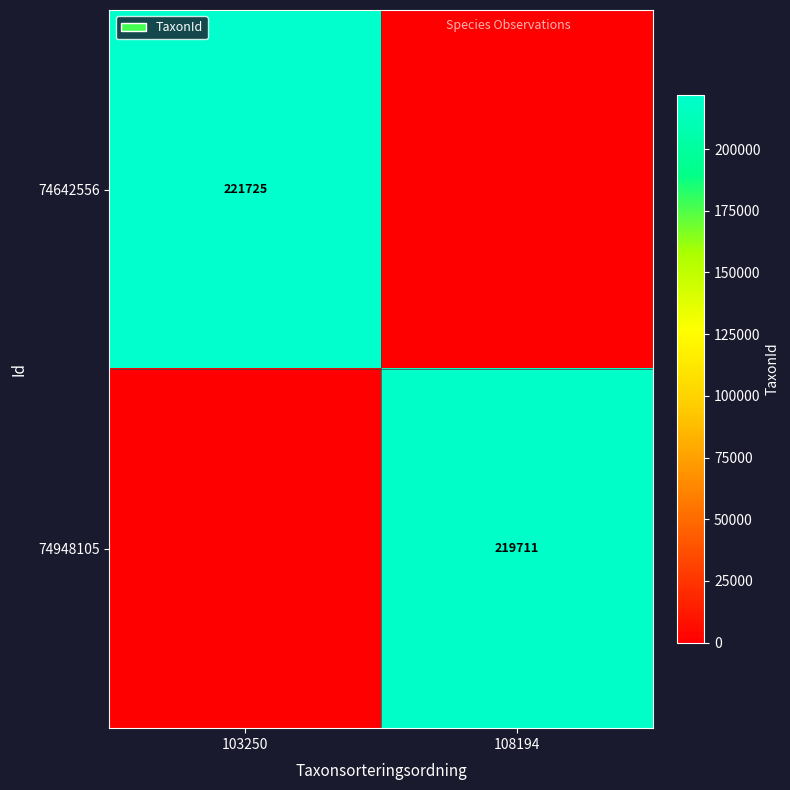

Is the value of 74642556 at 103250 greater than the value of 74948105 at 108194?

Yes